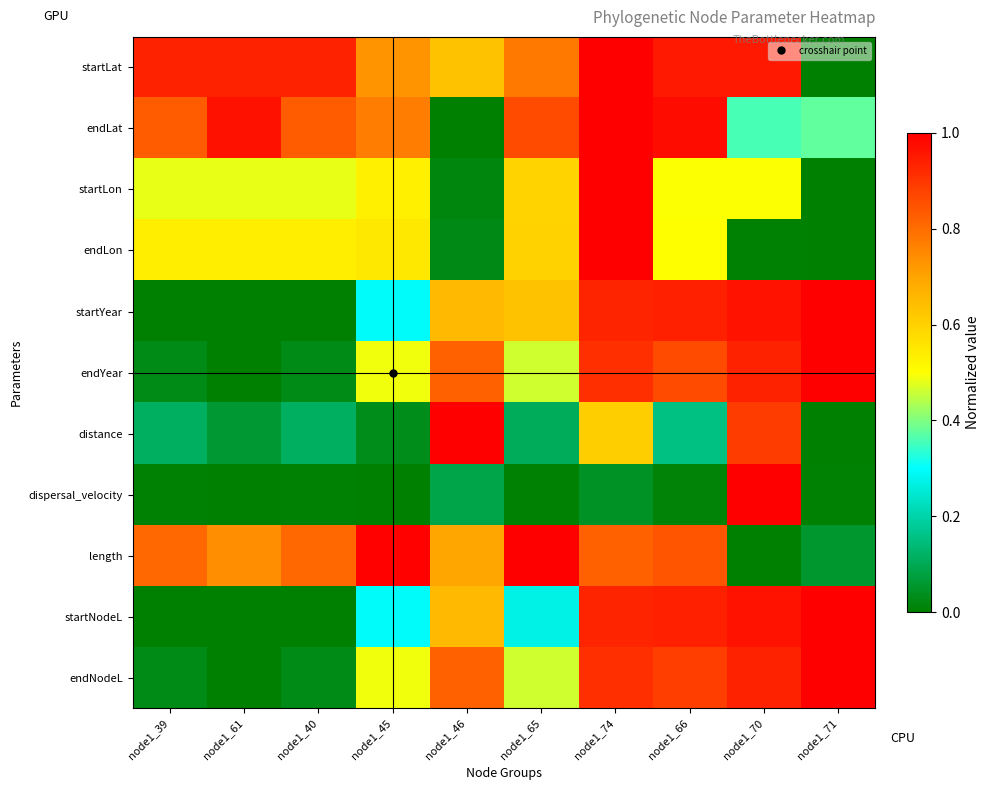

Reading left to right, extract all data points from this chart.

startLat: node1_39=0.9	node1_61=0.9	node1_40=0.9	node1_45=0.7	node1_46=0.6	node1_65=0.8	node1_74=1.0	node1_66=0.9	node1_70=0.9	node1_71=0.0
endLat: node1_39=0.8	node1_61=1.0	node1_40=0.8	node1_45=0.8	node1_46=0.0	node1_65=0.9	node1_74=1.0	node1_66=1.0	node1_70=0.4	node1_71=0.4
startLon: node1_39=0.5	node1_61=0.5	node1_40=0.5	node1_45=0.5	node1_46=0.0	node1_65=0.6	node1_74=1.0	node1_66=0.5	node1_70=0.5	node1_71=0.0
endLon: node1_39=0.5	node1_61=0.5	node1_40=0.5	node1_45=0.5	node1_46=0.0	node1_65=0.6	node1_74=1.0	node1_66=0.5	node1_70=0.0	node1_71=0.0
startYear: node1_39=0.0	node1_61=0.0	node1_40=0.0	node1_45=0.3	node1_46=0.7	node1_65=0.6	node1_74=0.9	node1_66=0.9	node1_70=1.0	node1_71=1.0
endYear: node1_39=0.0	node1_61=0.0	node1_40=0.0	node1_45=0.5	node1_46=0.8	node1_65=0.5	node1_74=0.9	node1_66=0.9	node1_70=0.9	node1_71=1.0
distance: node1_39=0.1	node1_61=0.1	node1_40=0.1	node1_45=0.0	node1_46=1.0	node1_65=0.1	node1_74=0.6	node1_66=0.2	node1_70=0.9	node1_71=0.0
dispersal_velocity: node1_39=0.0	node1_61=0.0	node1_40=0.0	node1_45=0.0	node1_46=0.1	node1_65=0.0	node1_74=0.0	node1_66=0.0	node1_70=1.0	node1_71=0.0
length: node1_39=0.8	node1_61=0.7	node1_40=0.8	node1_45=1.0	node1_46=0.7	node1_65=1.0	node1_74=0.8	node1_66=0.8	node1_70=0.0	node1_71=0.1
startNodeL: node1_39=0.0	node1_61=0.0	node1_40=0.0	node1_45=0.3	node1_46=0.7	node1_65=0.3	node1_74=0.9	node1_66=0.9	node1_70=1.0	node1_71=1.0
endNodeL: node1_39=0.0	node1_61=0.0	node1_40=0.0	node1_45=0.5	node1_46=0.8	node1_65=0.5	node1_74=0.9	node1_66=0.9	node1_70=0.9	node1_71=1.0